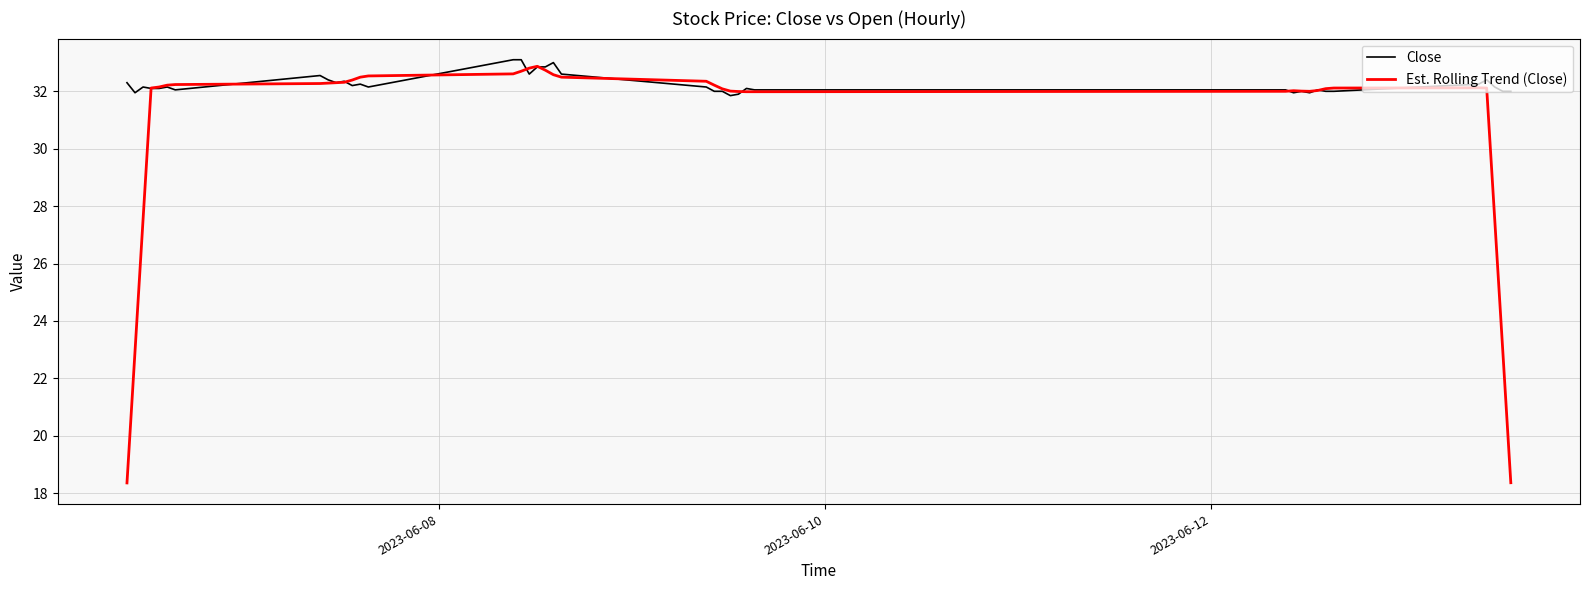

List the series in order of their overall mean, lowest first.

Est. Rolling Trend (Close), Close